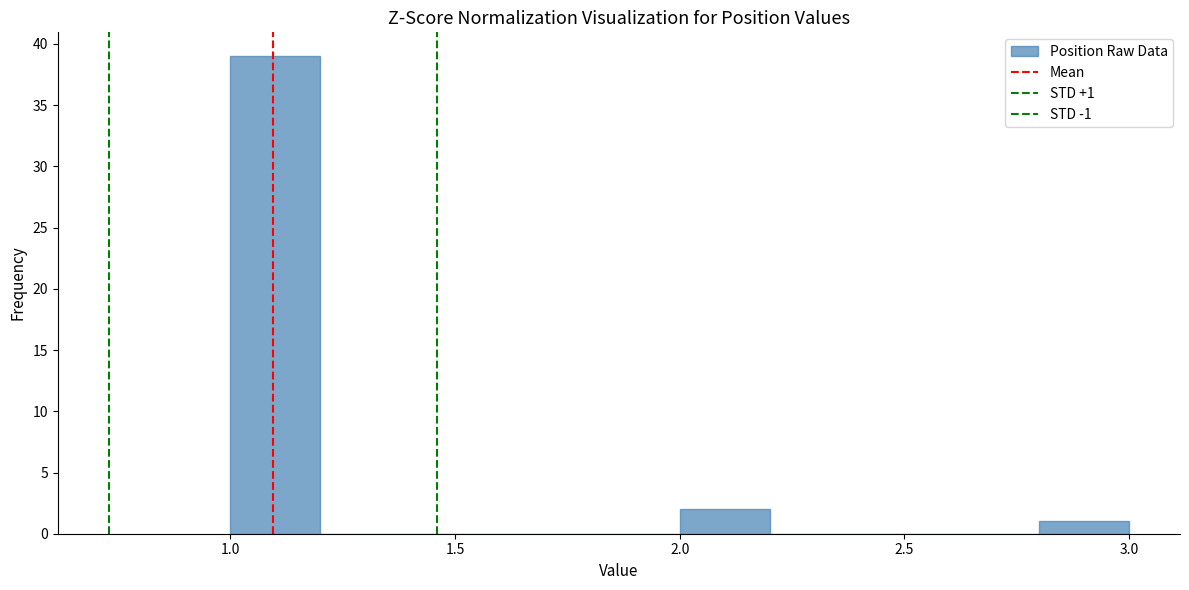

Which range on the x-axis has the tallest bar?

1.0 to 1.2